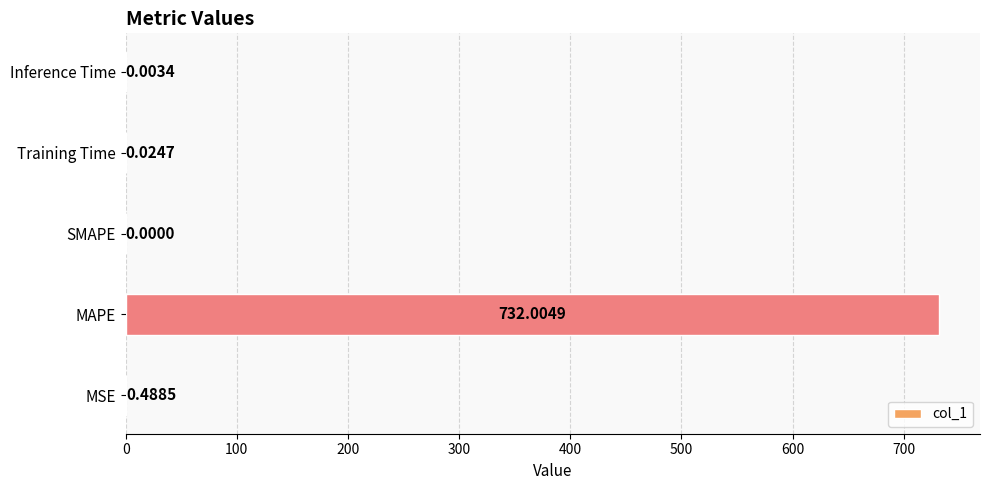

Which has a higher value, Training Time or Inference Time?

Training Time